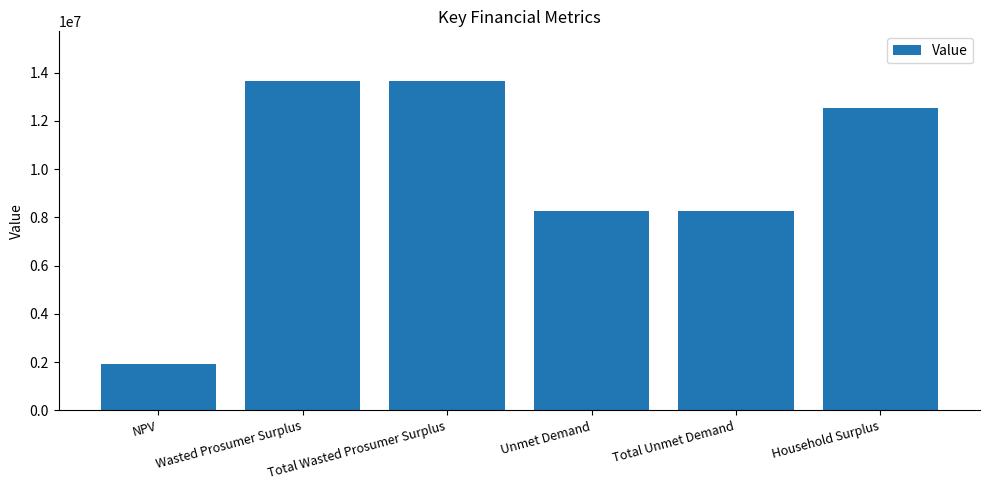

Reading left to right, extract all data points from this chart.

NPV=1914777.6	Wasted Prosumer Surplus=13663219.4	Total Wasted Prosumer Surplus=13663219.4	Unmet Demand=8282832.4	Total Unmet Demand=8282832.4	Household Surplus=12521700.7